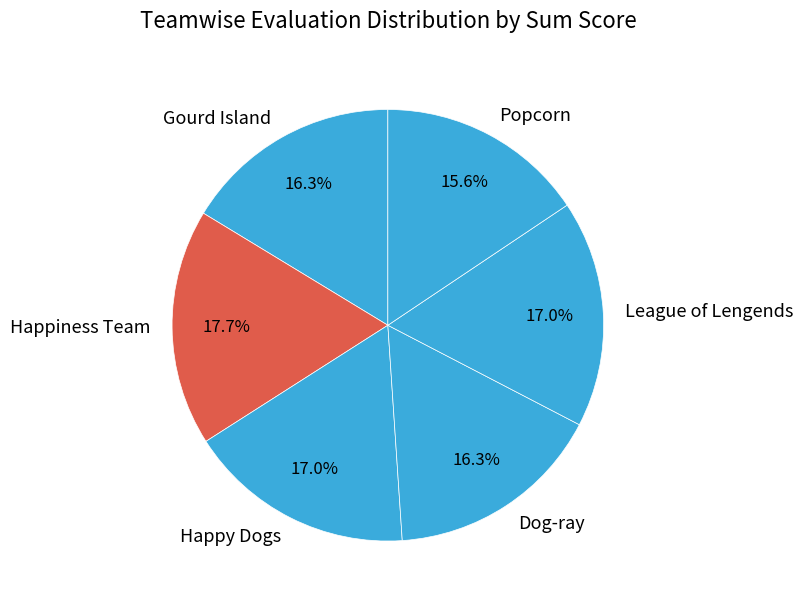

Approximately how many times larger is the value at Popcorn compared to League of Lengends?

0.9